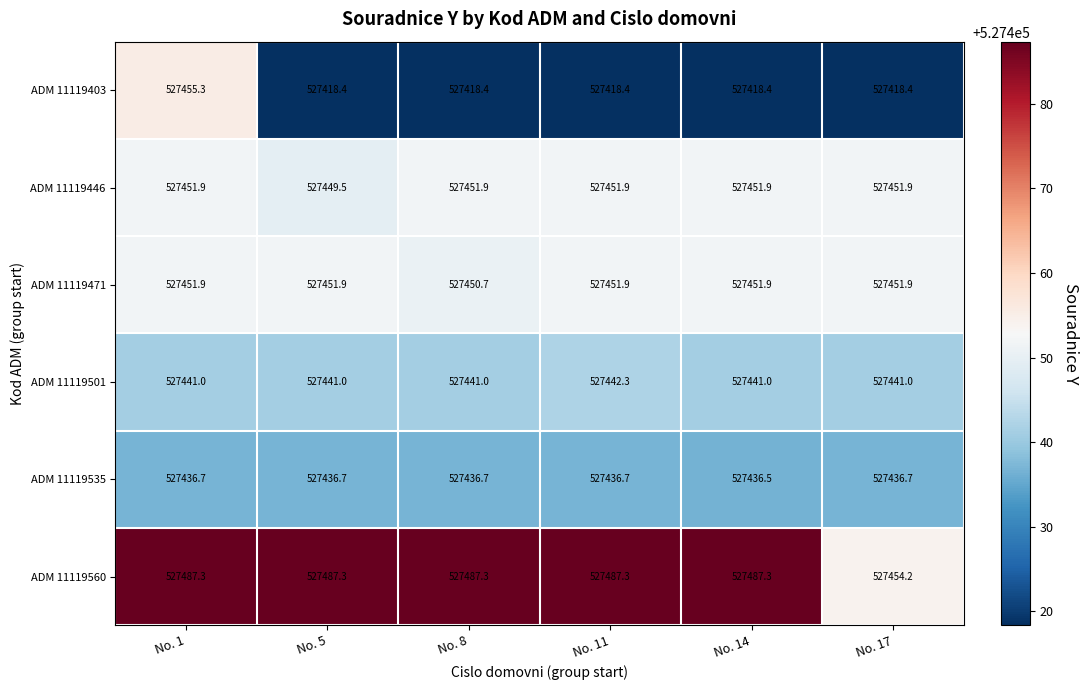

Which category has the lowest value in the ADM 11119535 series?

No. 14